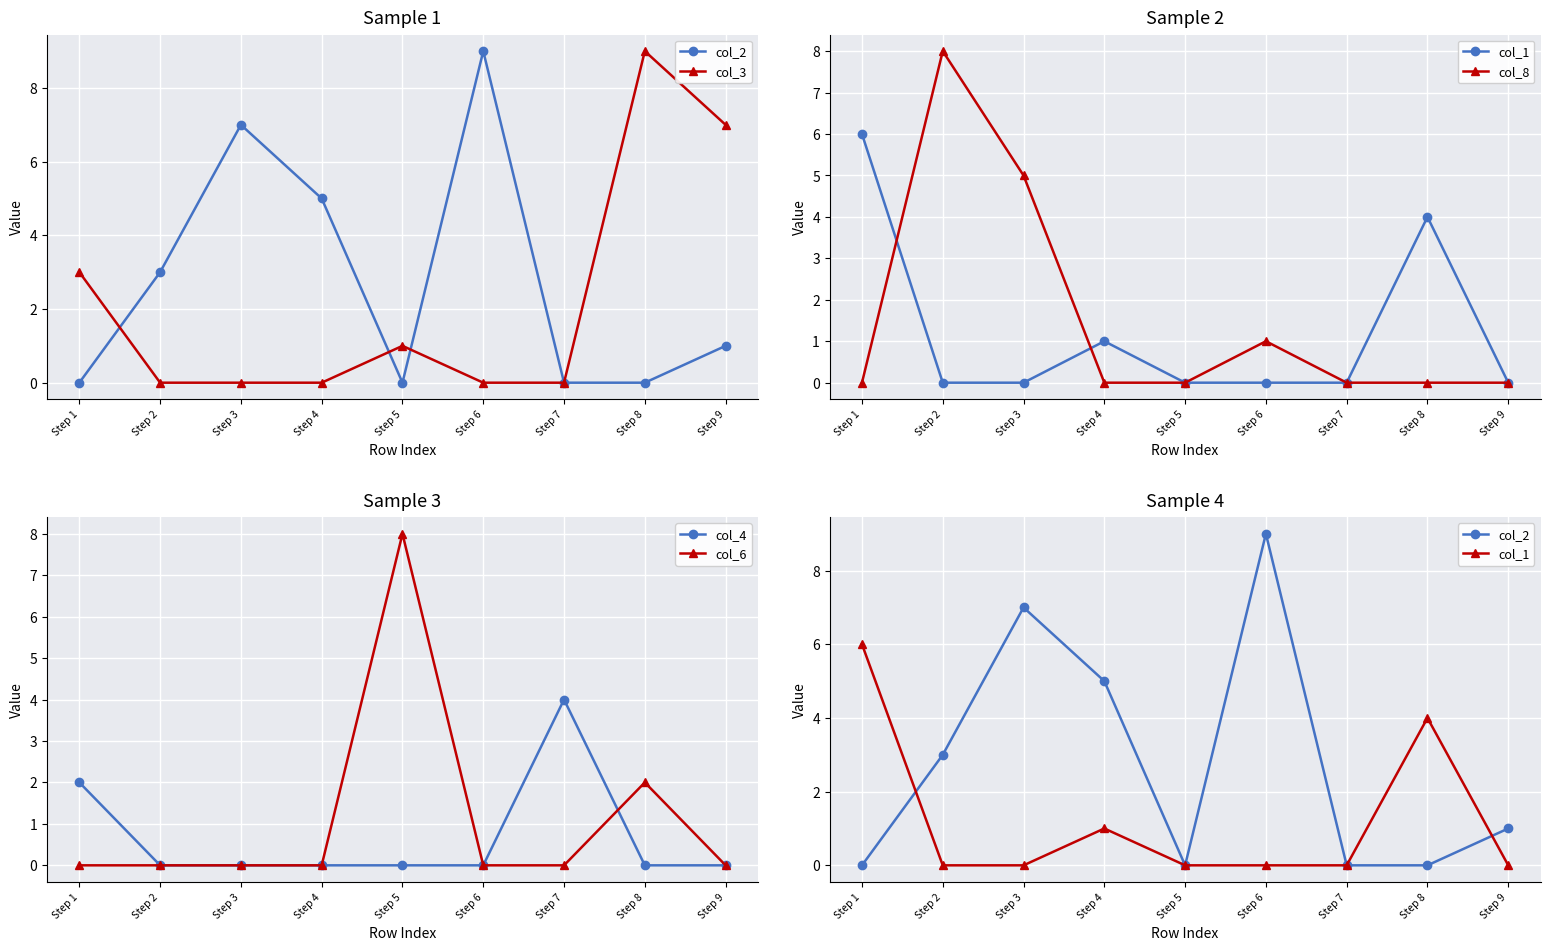

The col_2 series shows 0 at Step 1. True or false?

True